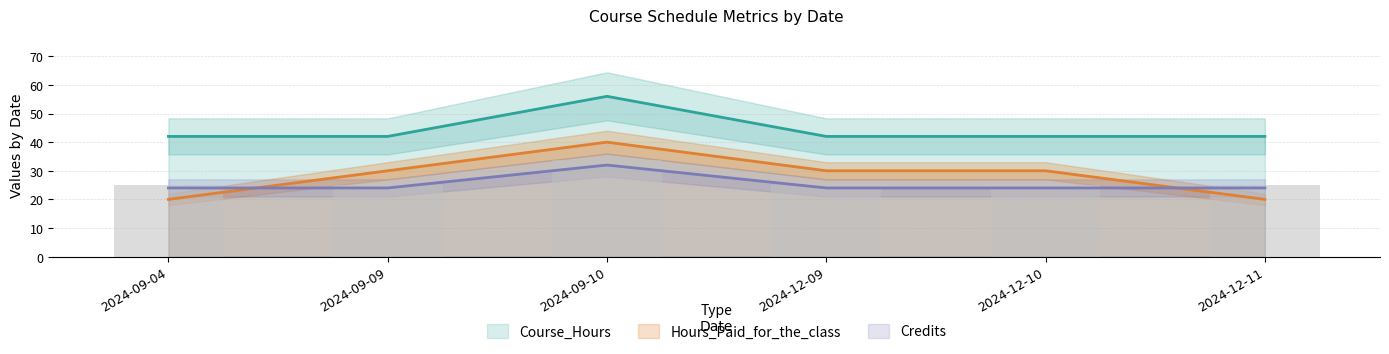

What is the value of the Course_Hours bar at the 2nd from the left?

24